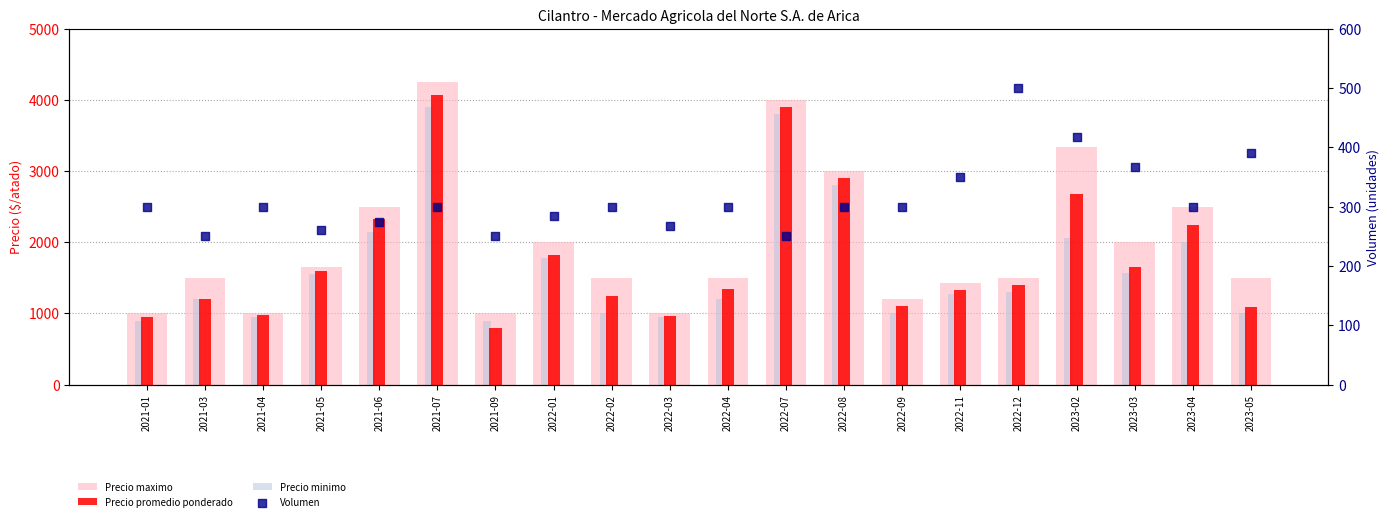

At which category is the sum across all series the highest?

2021-07